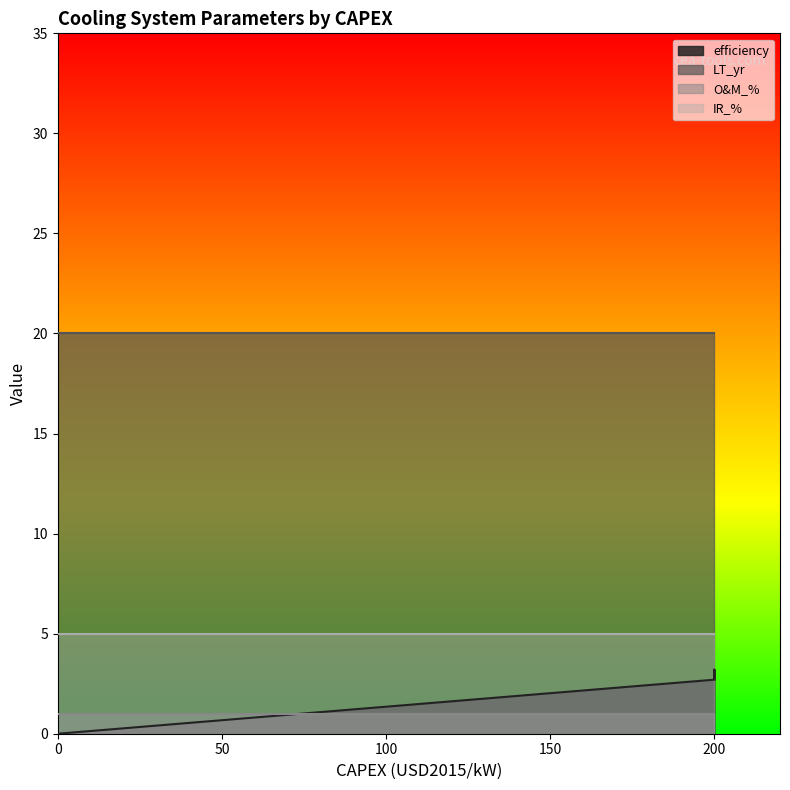

Which series has the largest range (max minus min)?

efficiency